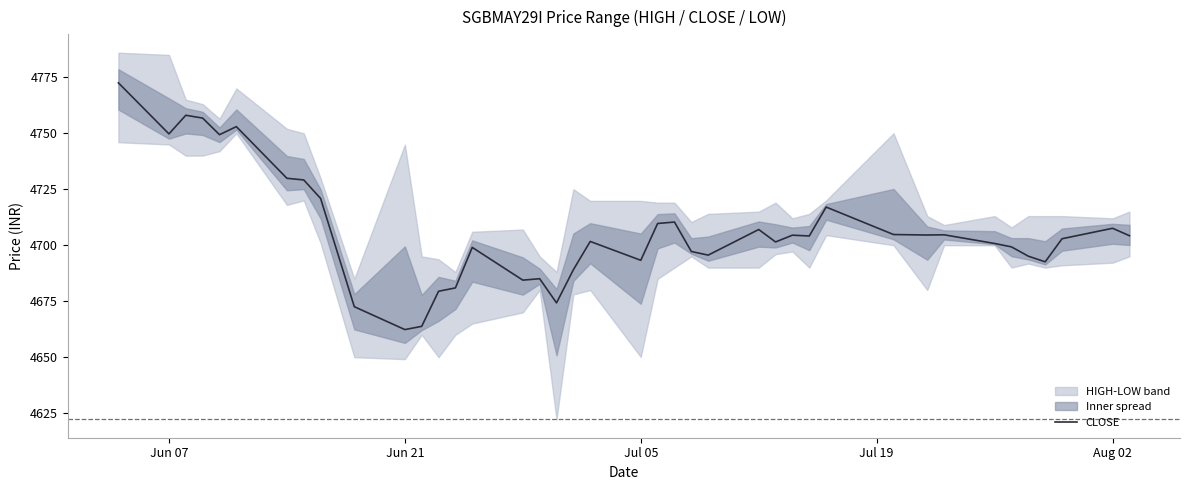

How many interior local peaks (higher than both neighbors) does the data have?

11